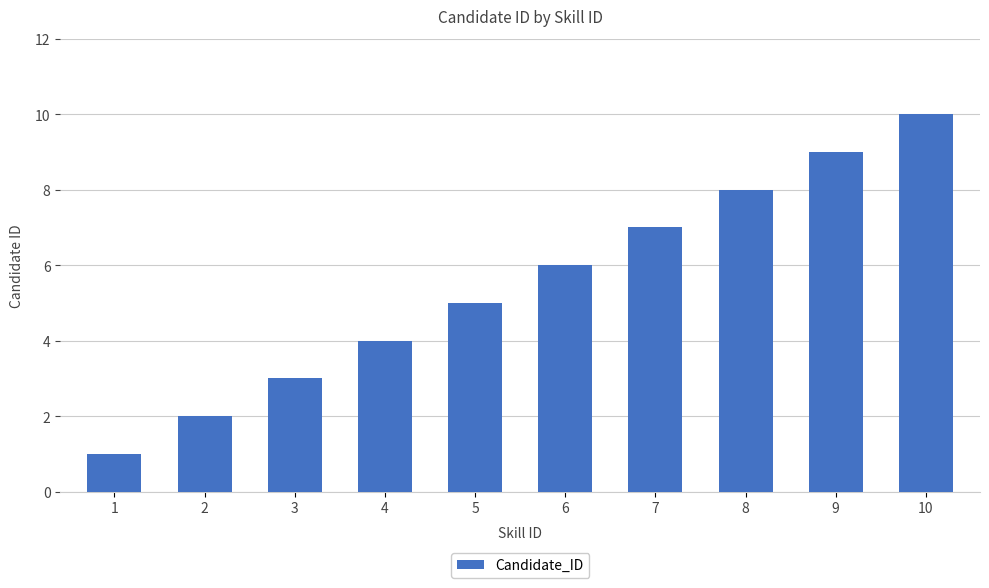

The value at 4 is 3. True or false?

False